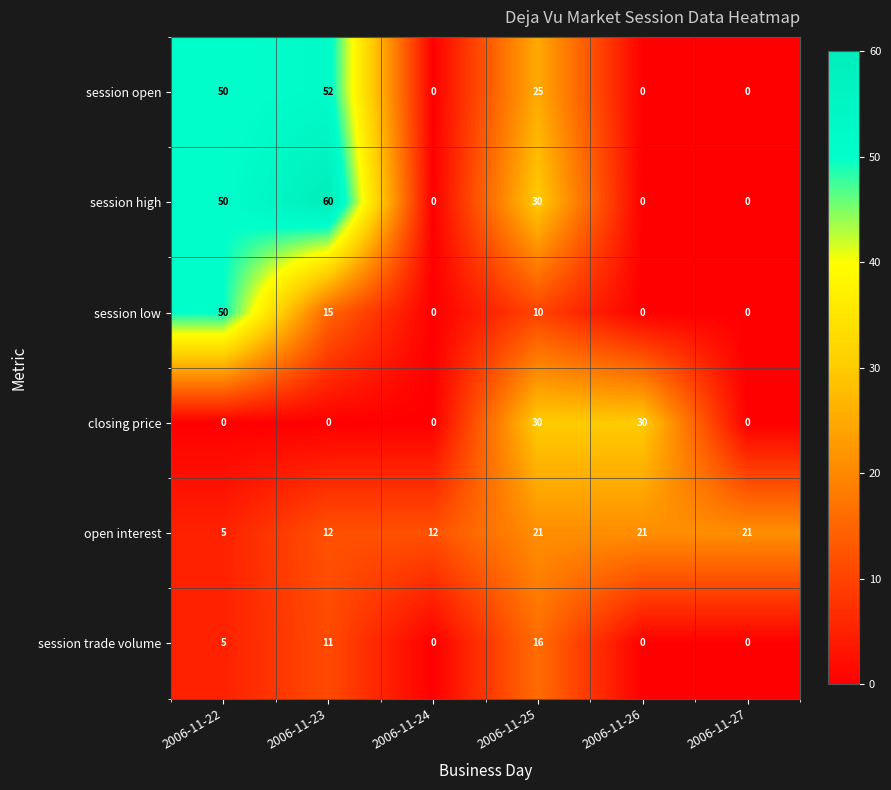

List the series in order of their peak value, highest first.

session high, session open, session low, closing price, open interest, session trade volume